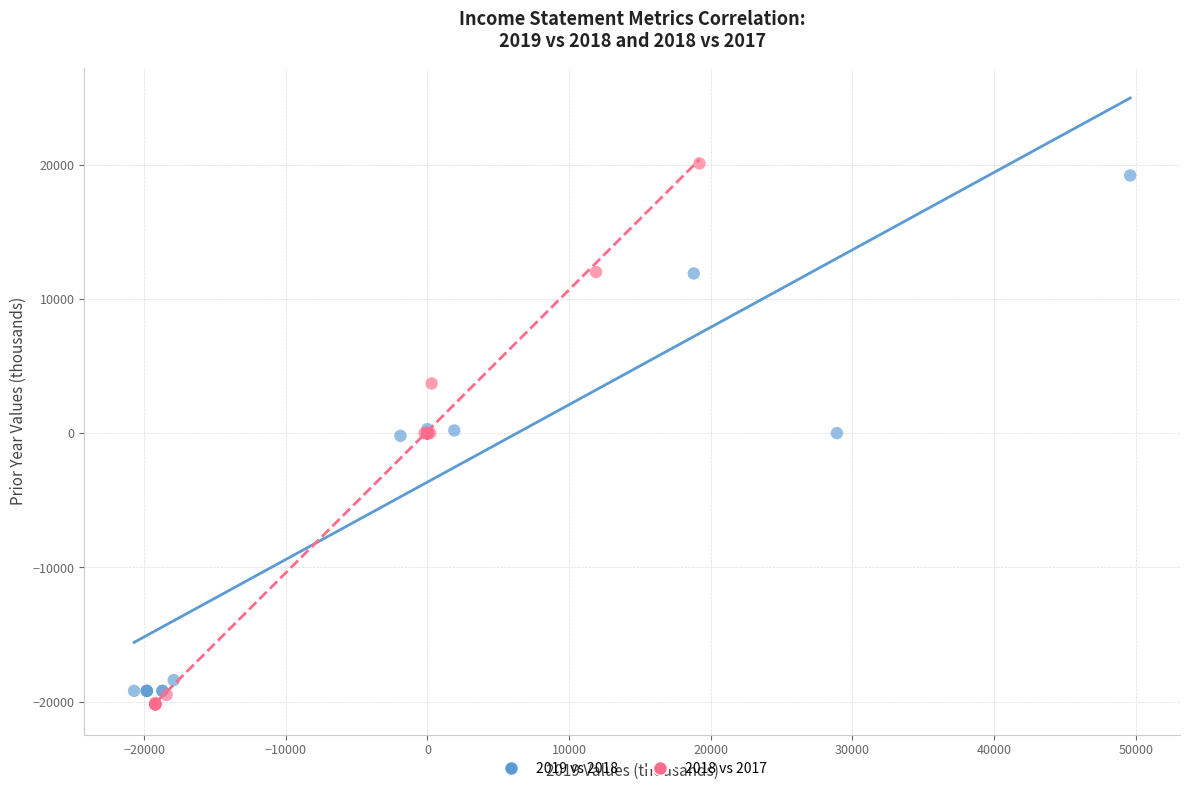

Which series has the widest spread of Y values?

2018 vs 2017